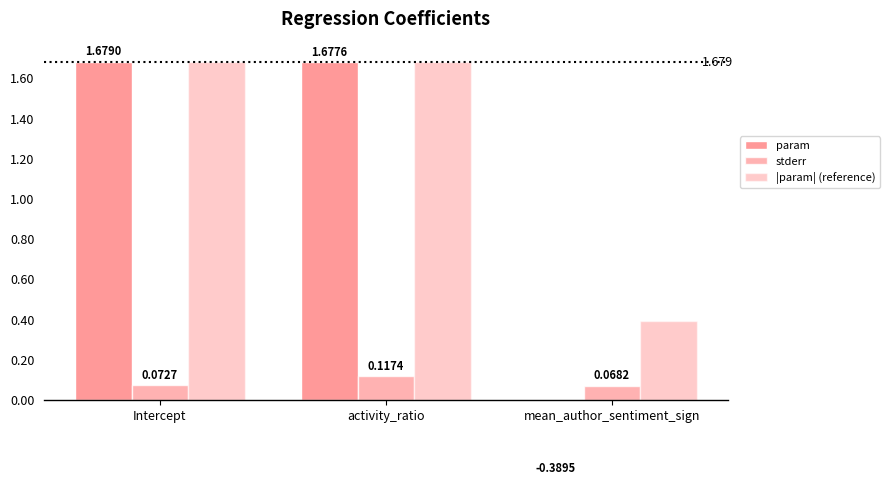

What is the spread (max minus min) of values at activity_ratio?

1.6